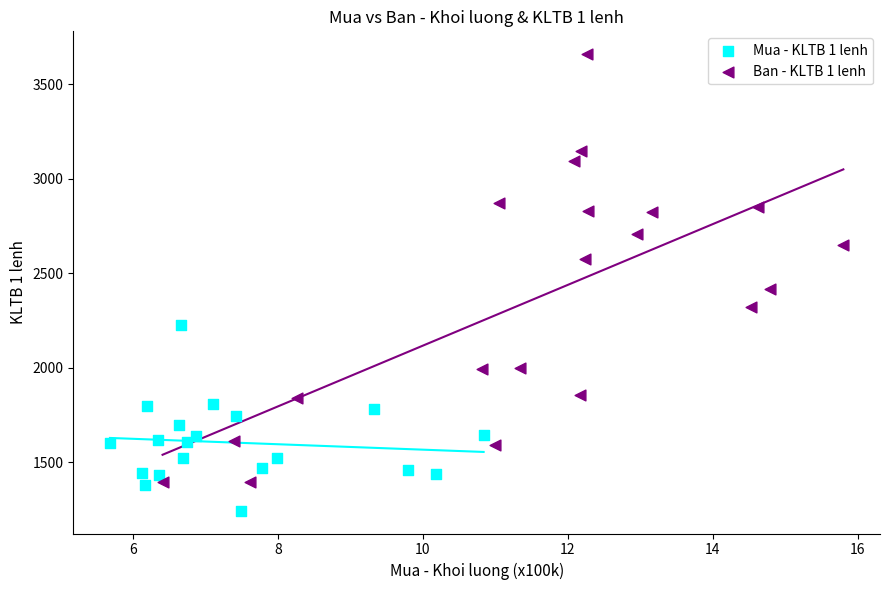

Which series contains the highest Y value?

Ban - KLTB 1 lenh